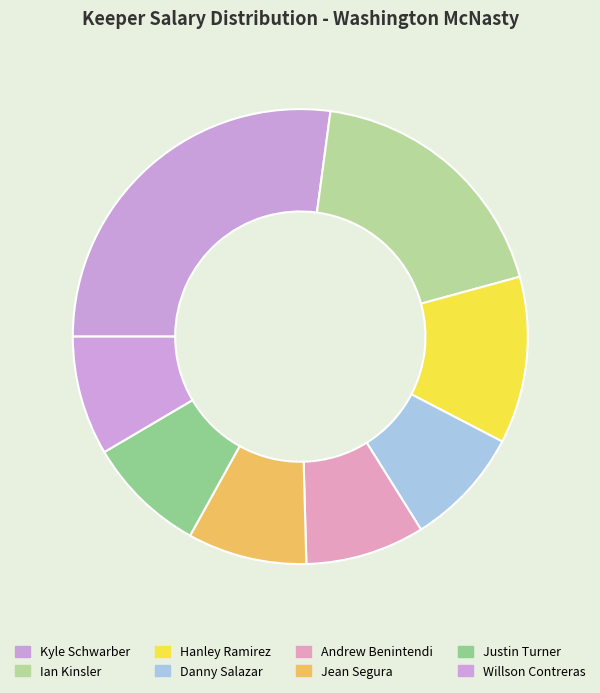

To the nearest percent, what portion does Ian Kinsler represent?

19%